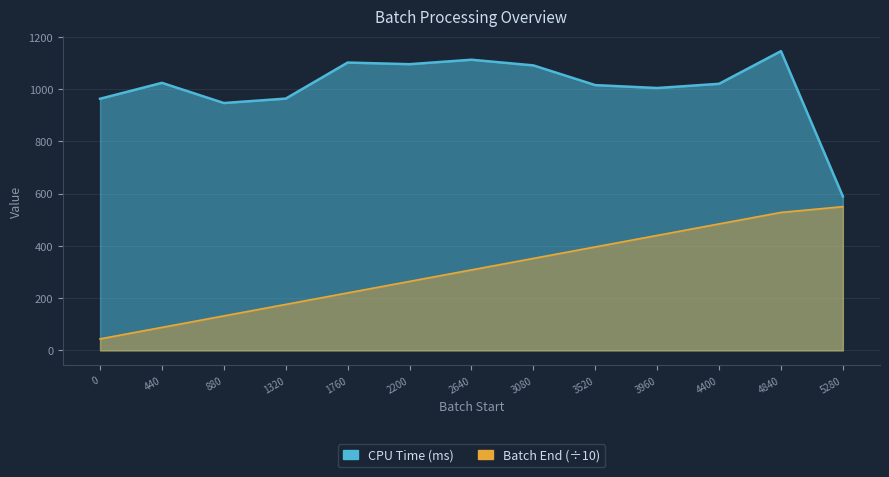

The value of CPU Time (ms) at 440 is 1023.8. True or false?

True